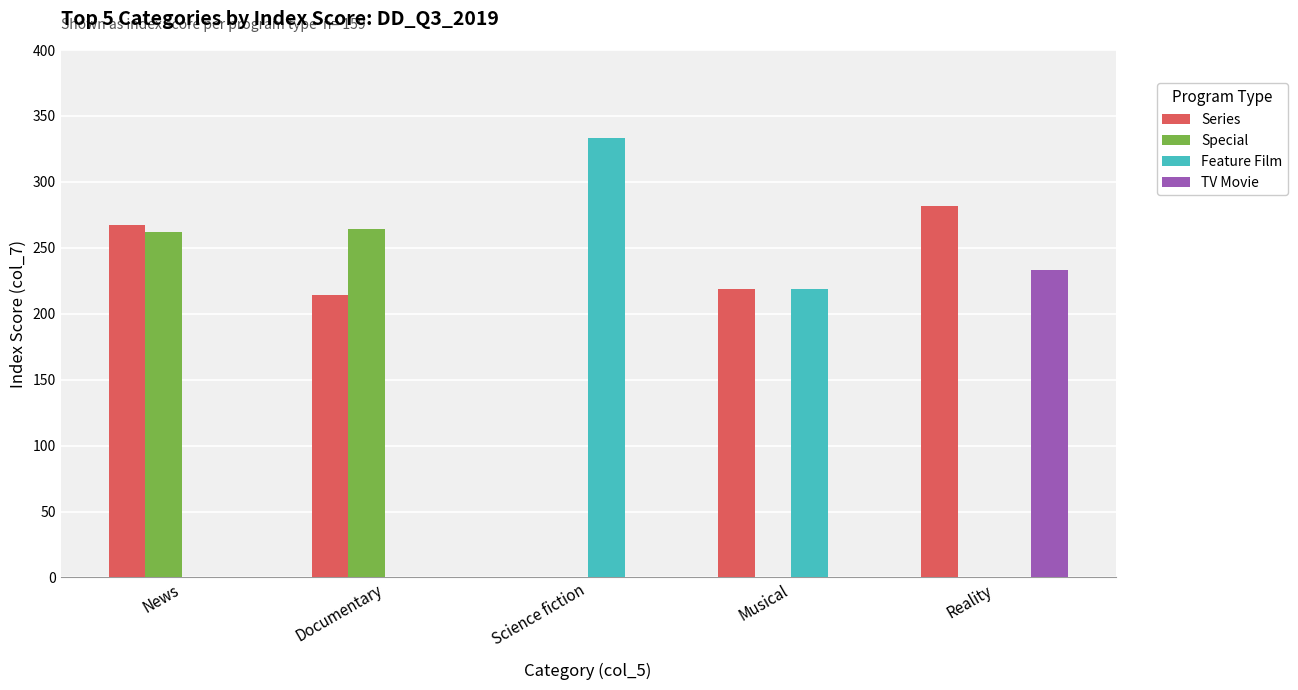

True or false: Special has a value of 0 at Science fiction.

True